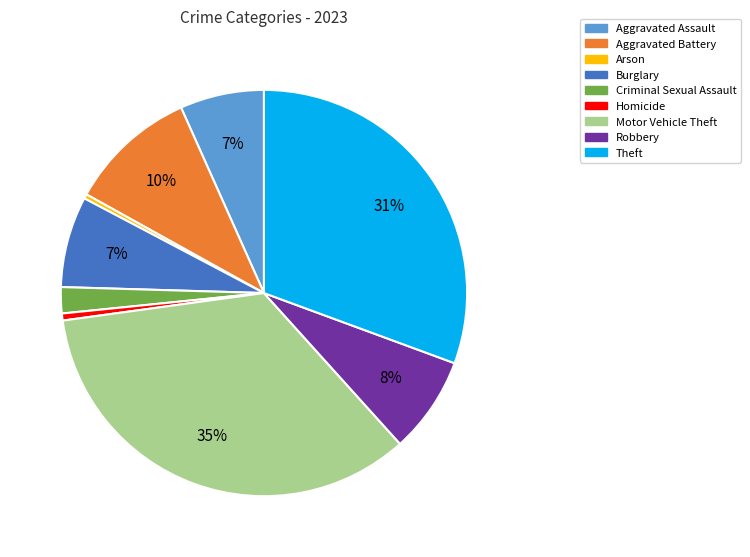

How many segments does this pie chart have?

9